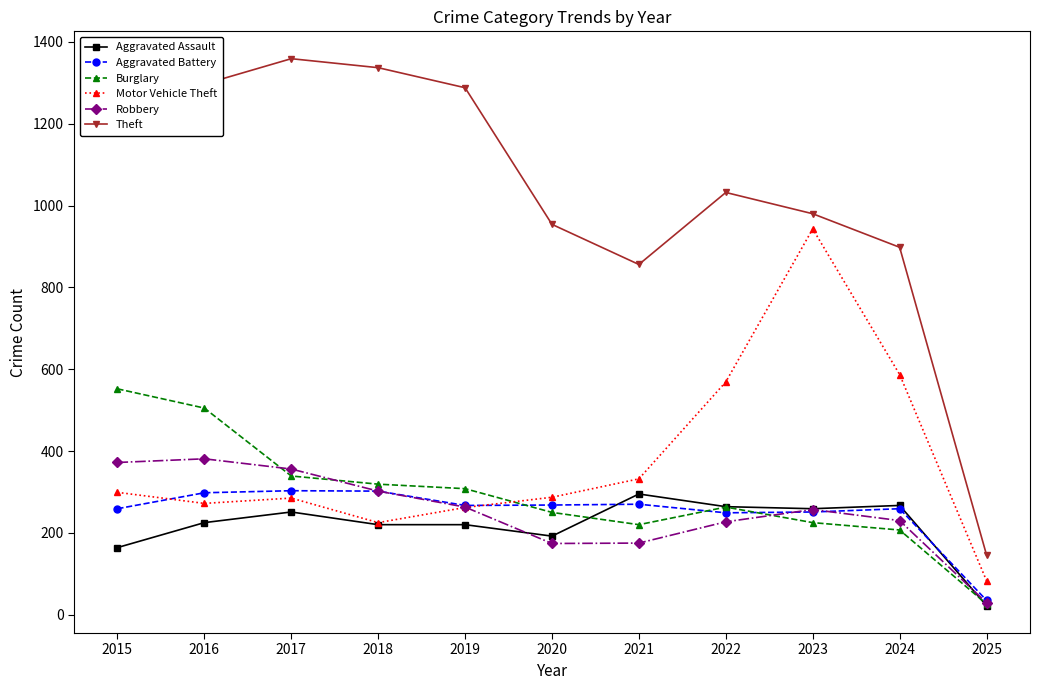

What is the sum of all Aggravated Assault values?

2379